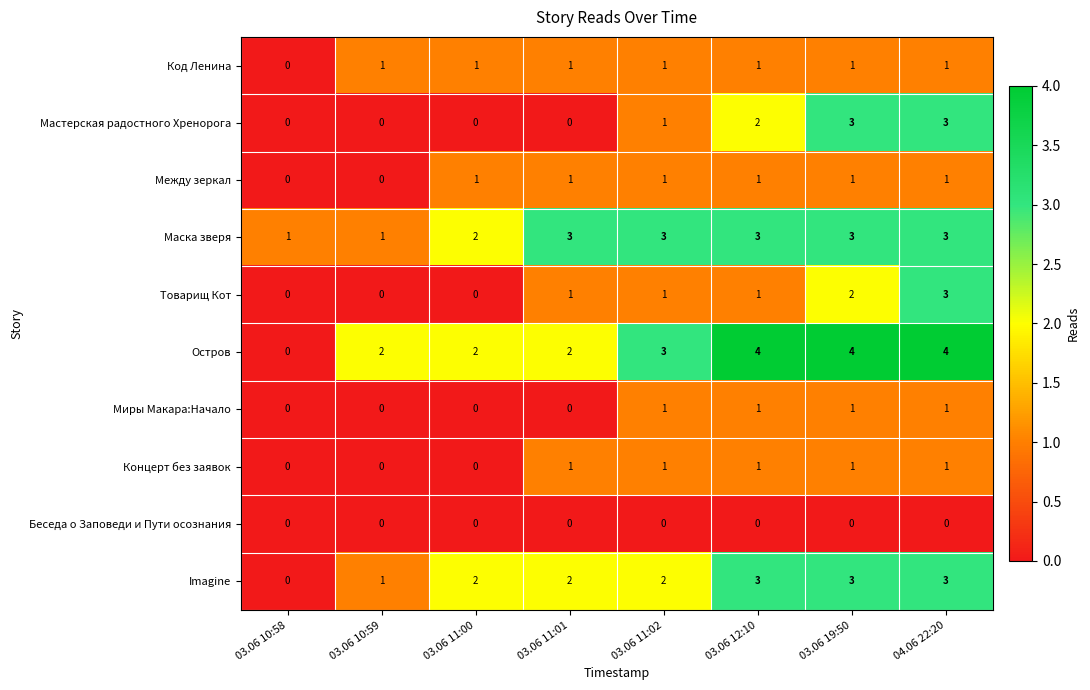

Which series has the widest spread of values?

Остров